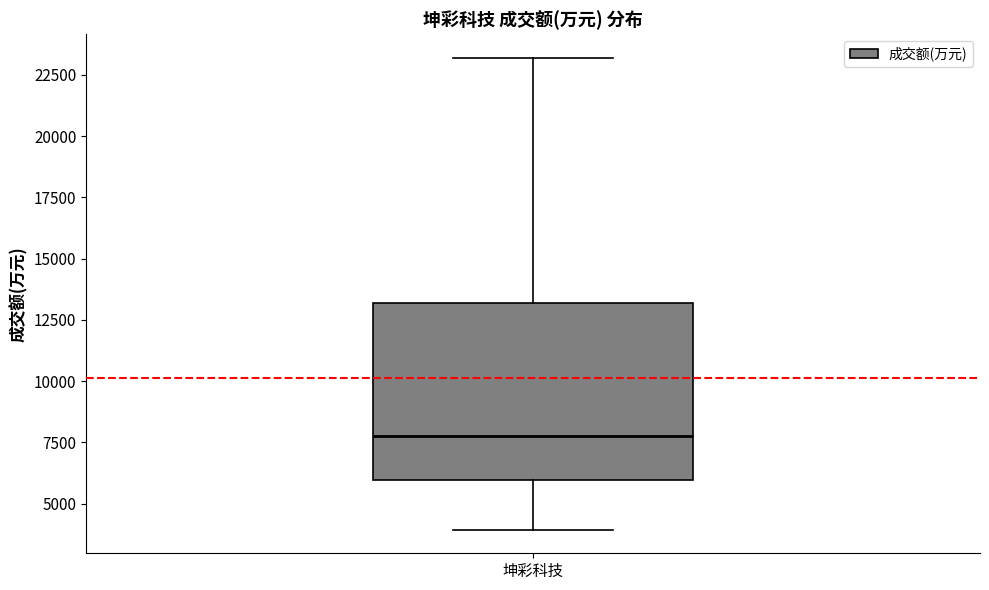

Read this box plot against the y-axis: the position of the median line, the range covered by the box, and the ends of both whiskers. The values are not printed on the chart, so give them approximately, as read against the axis.

median 7500, box 6000 to 13000, whiskers 4000 to 23000